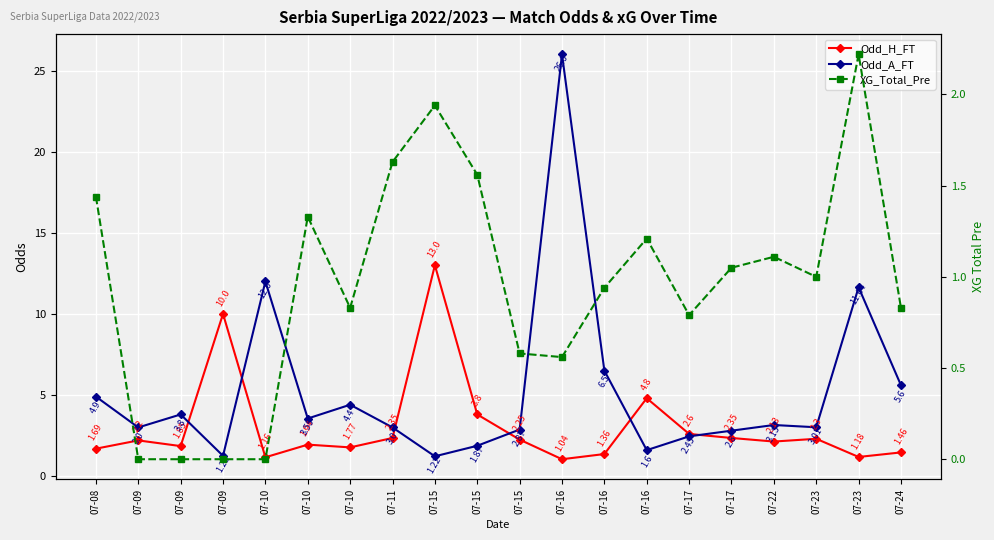

True or false: Odd_A_FT and XG_Total_Pre intersect in this chart.

True